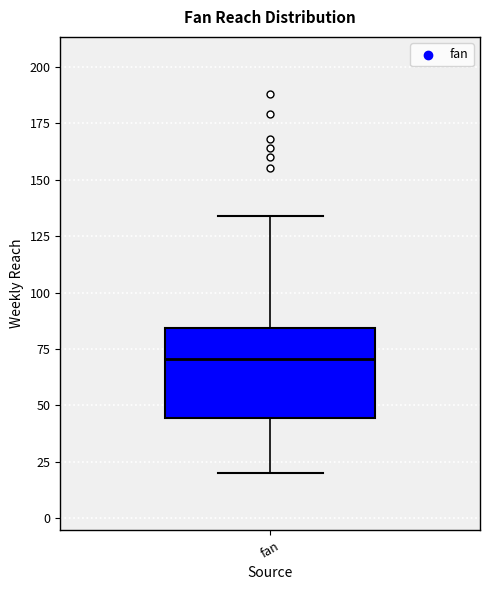

Where does the median line of the box for fan sit on the y-axis? The values are not printed on the chart, so give them approximately, as read against the axis.

70